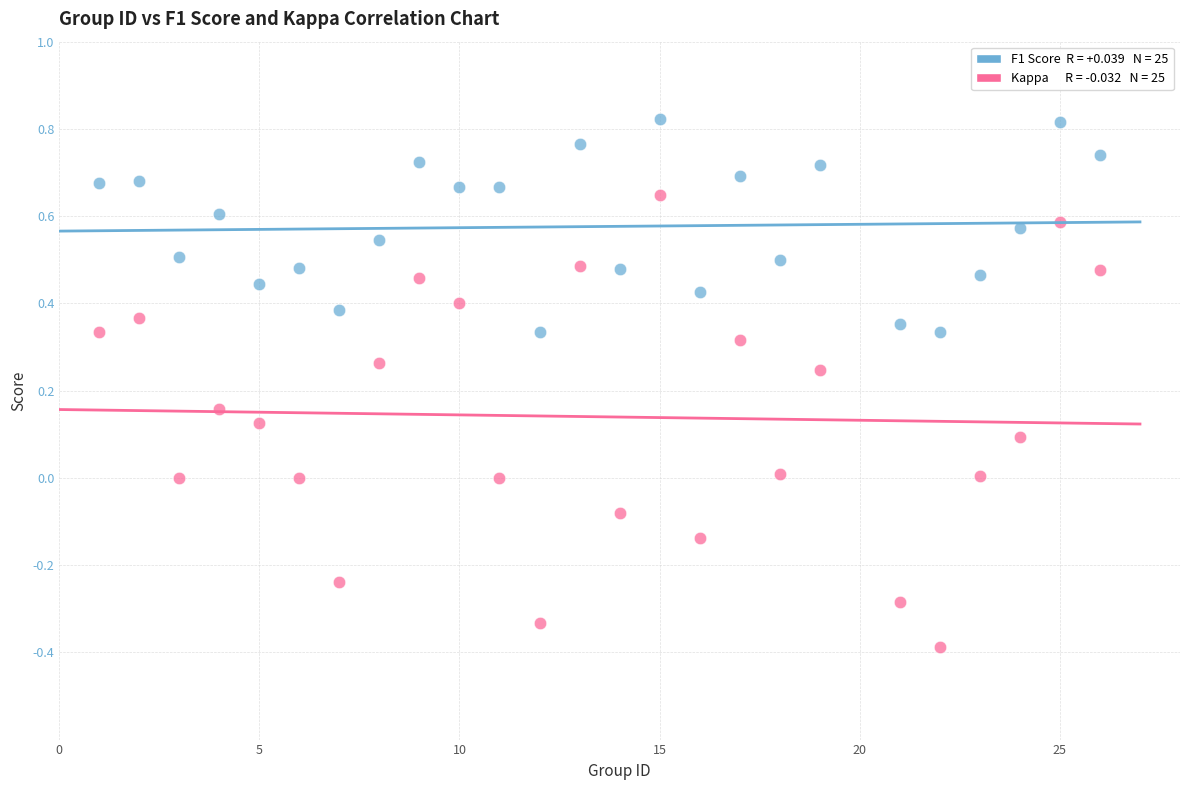

Across all data points, what is the range of Y values (max minus min)?

1.2